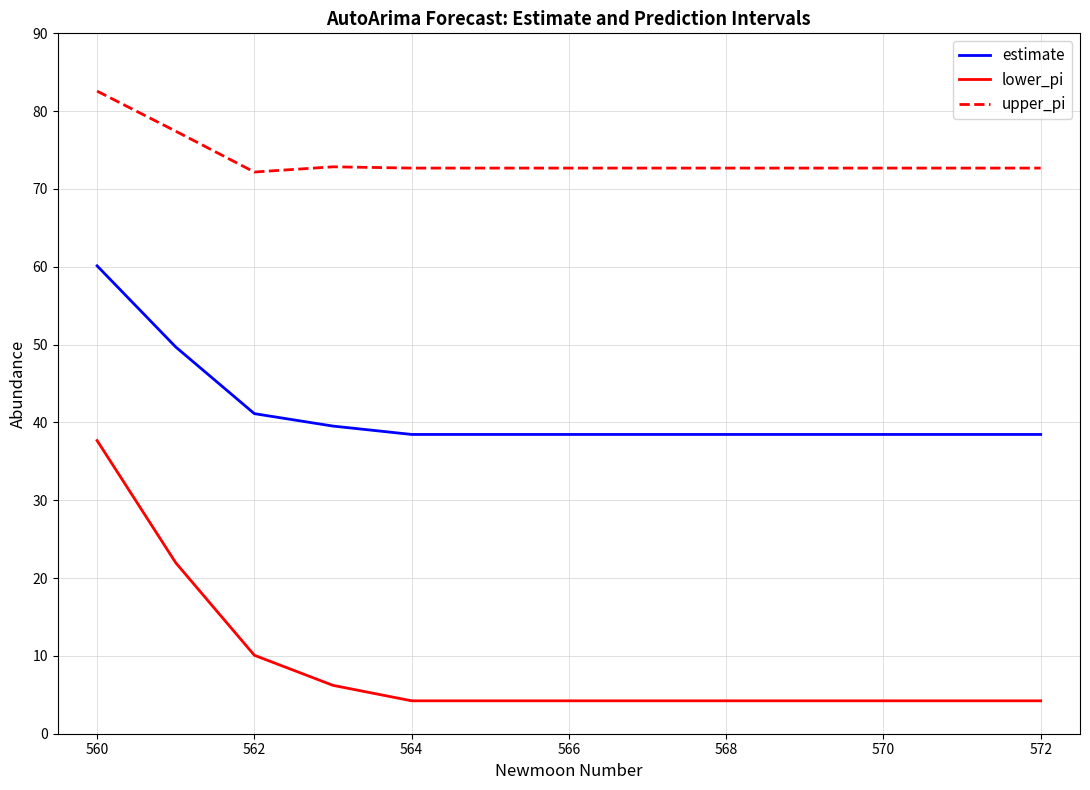

What is the maximum value for upper_pi?

82.6